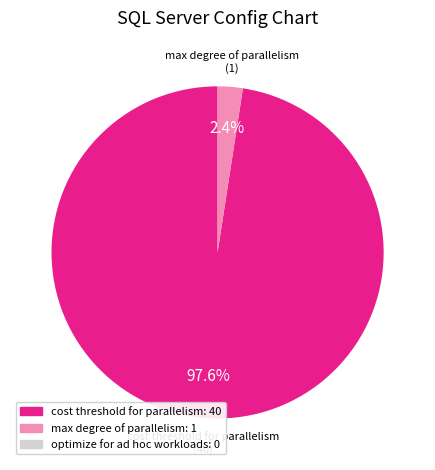

Is there a majority slice in this chart?

Yes